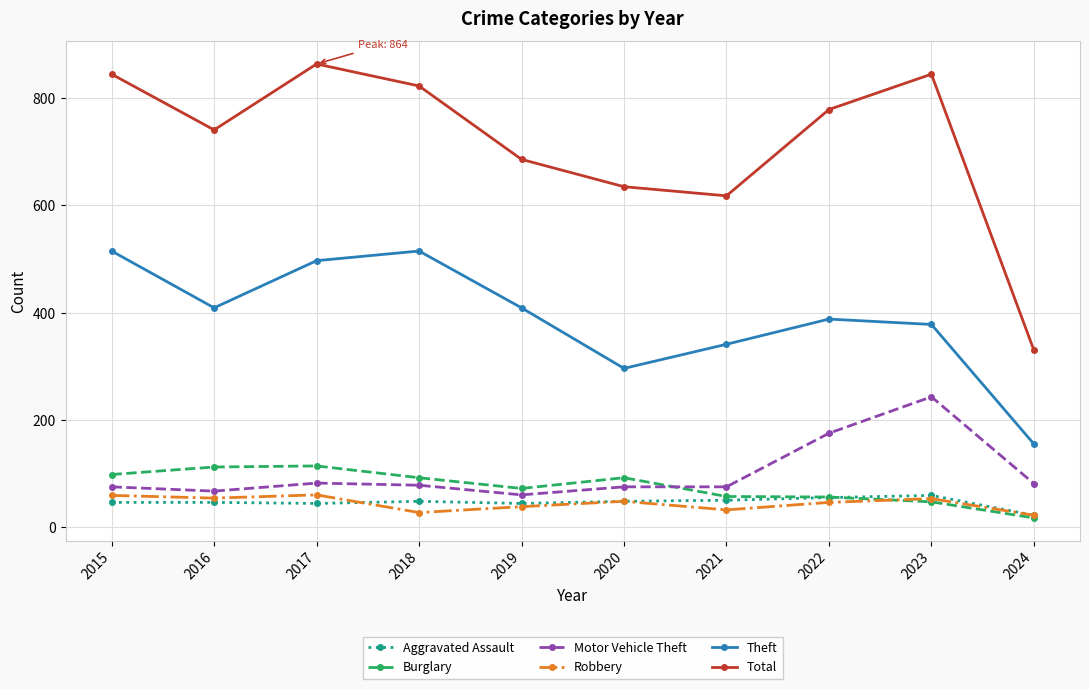

True or false: Motor Vehicle Theft and Burglary cross at least once.

True